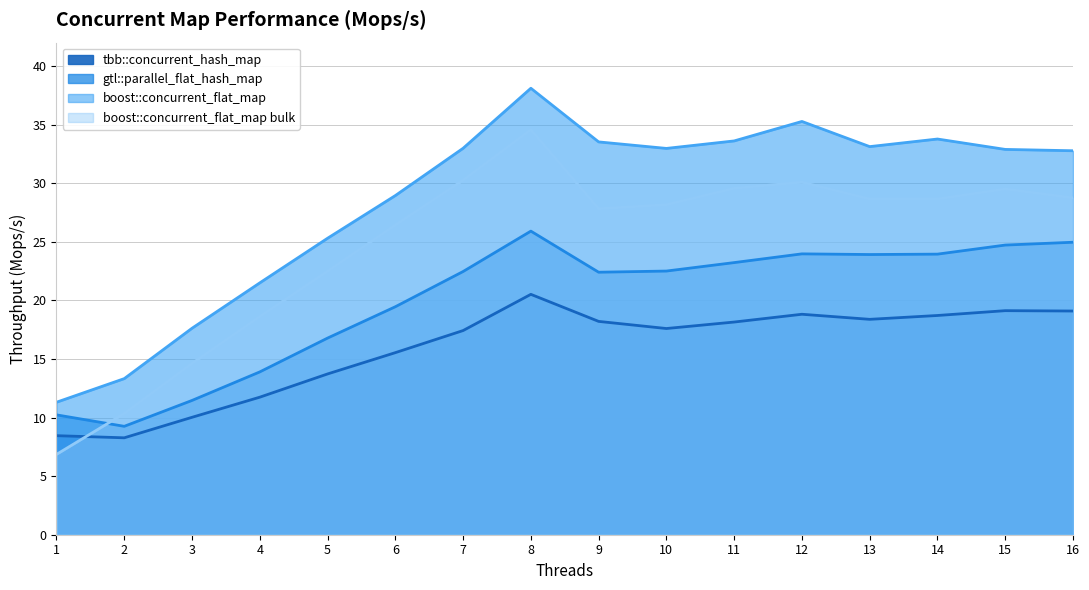

Read the tbb::concurrent_hash_map value at 13.

18.4